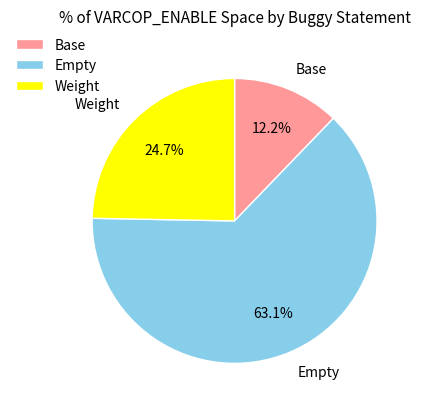

Does Weight account for over 50% of the chart?

No